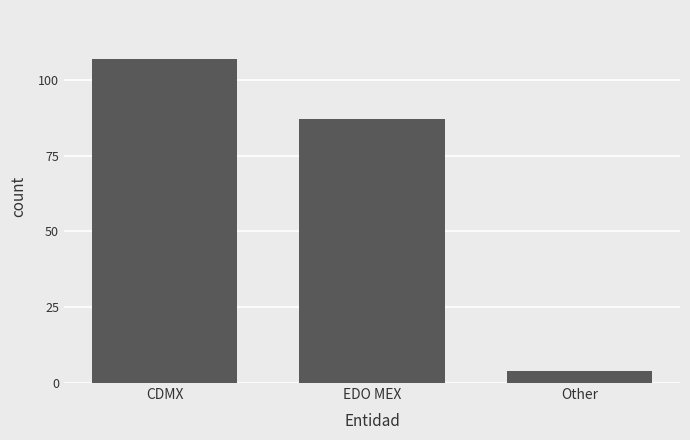

Reading left to right, extract all data points from this chart.

CDMX=107	EDO MEX=87	Other=4